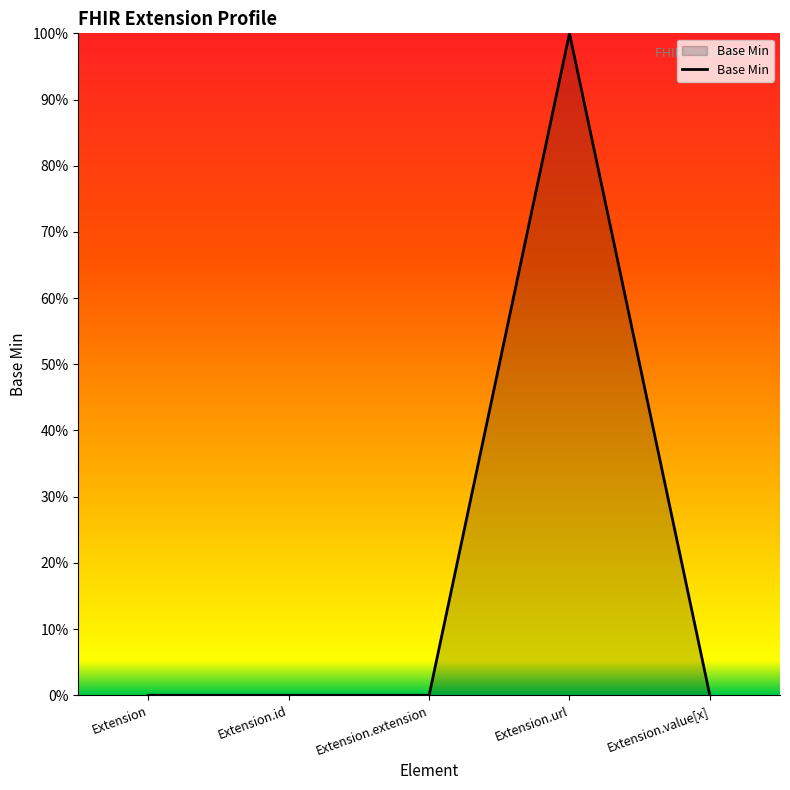

Does the chart display data point markers on the line(s)?

No